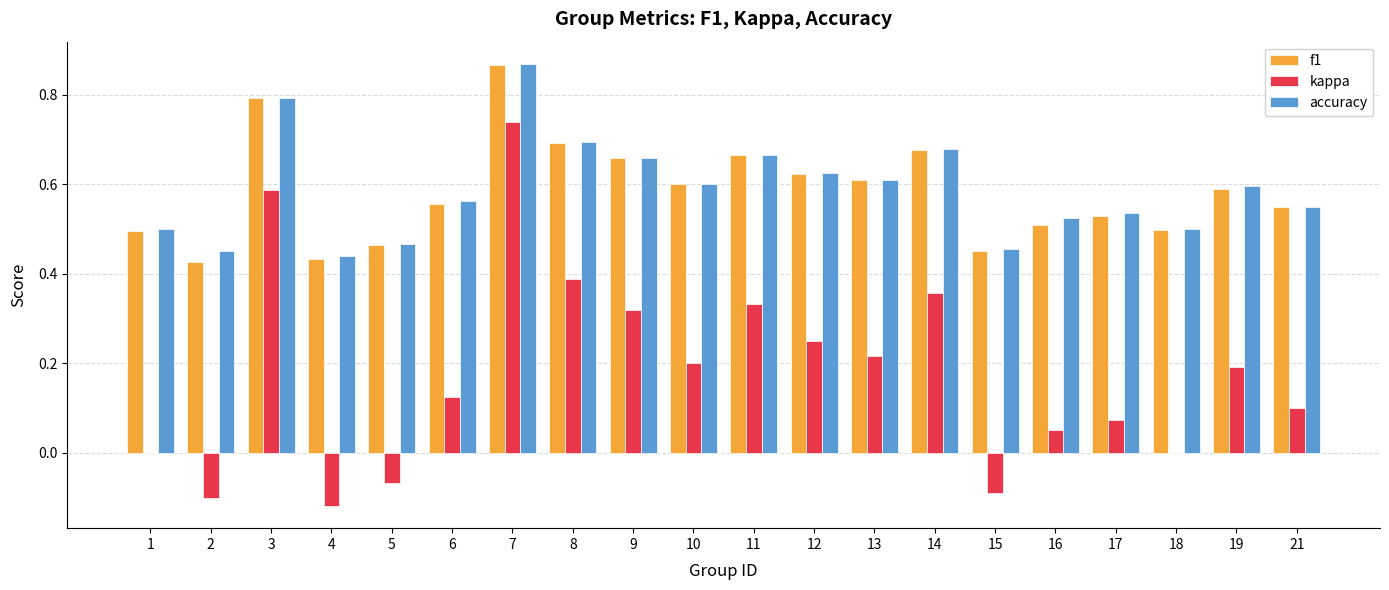

What is the sum of all f1 values?

11.7